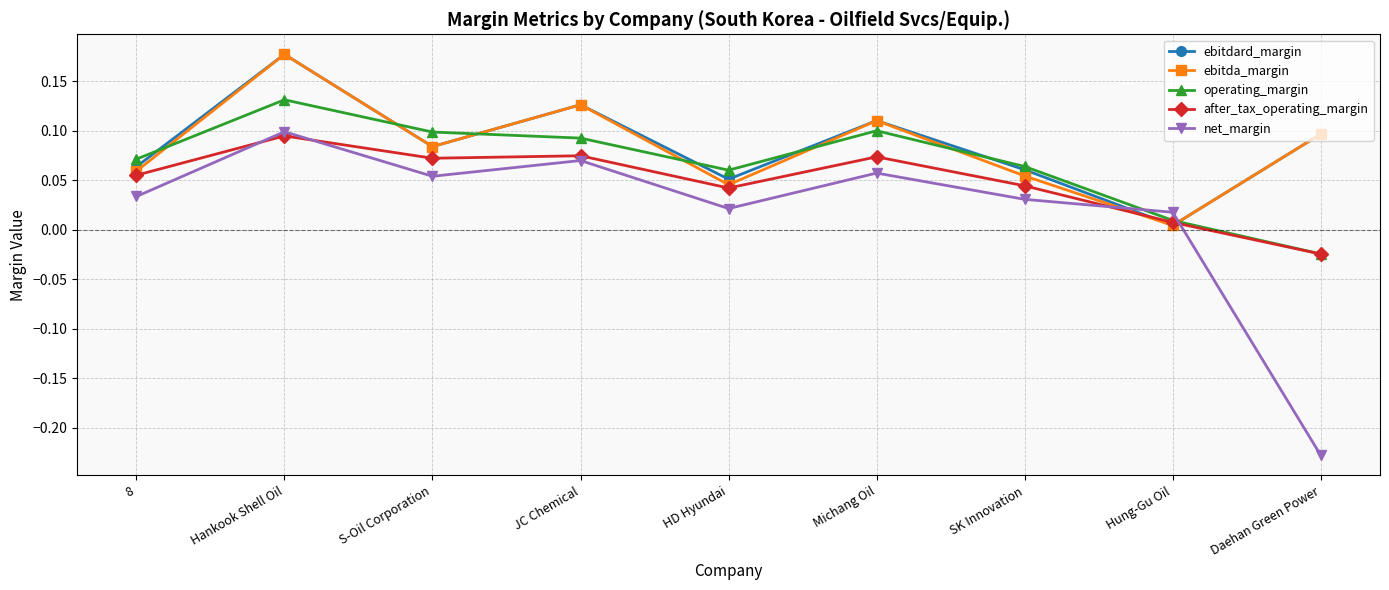

What is the label of the 3rd point from the right?

SK Innovation